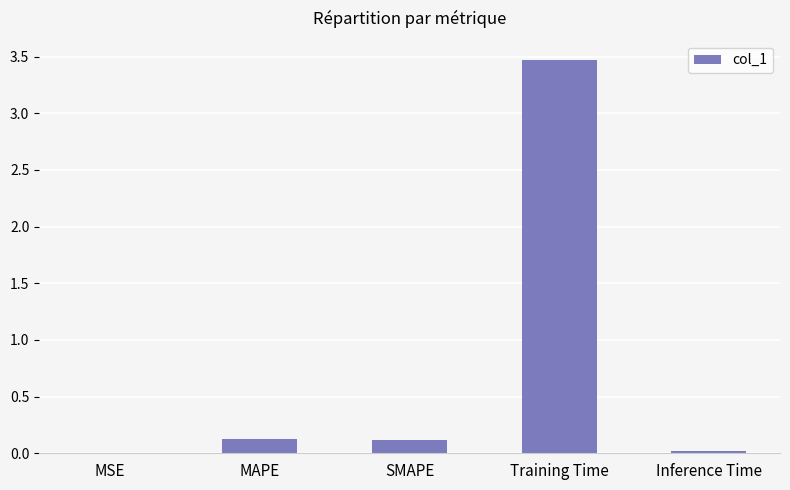

What is the maximum value shown in the chart?

3.5